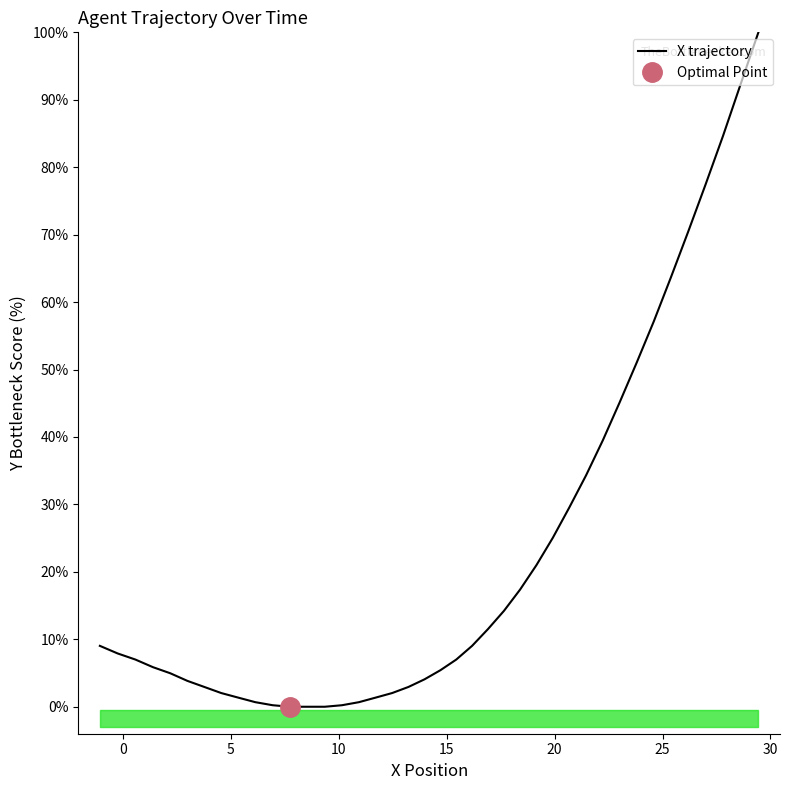

True or false: the data shows 2.1 at 35.

False